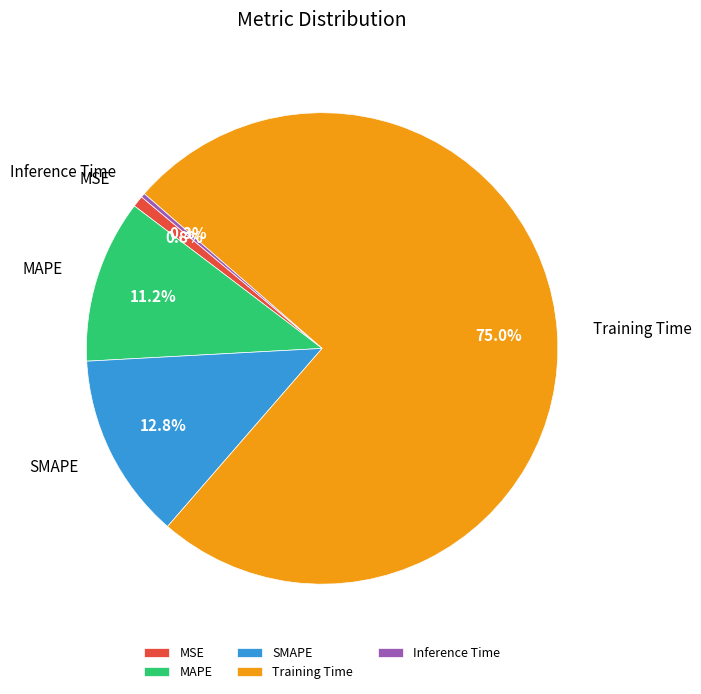

Is there a majority slice in this chart?

Yes